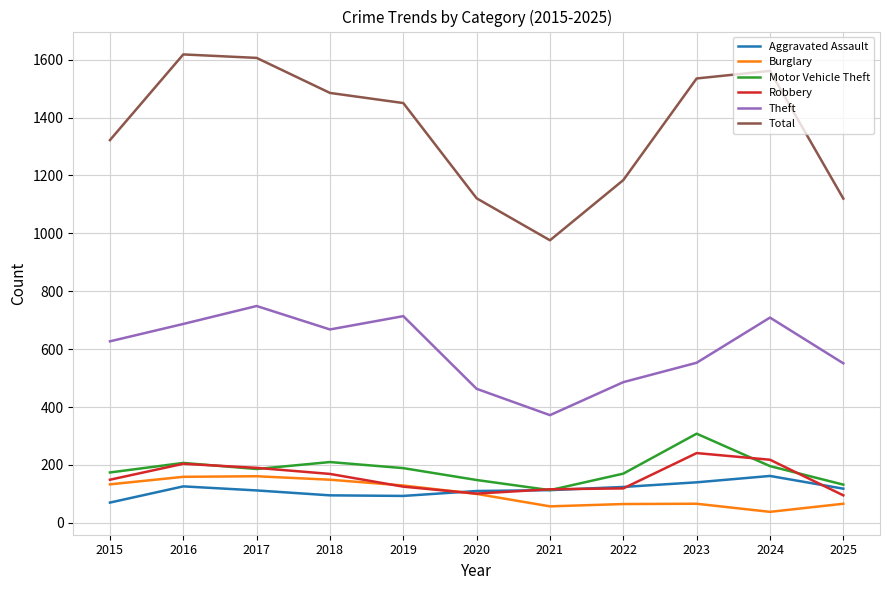

What is the spread (max minus min) of values at 2018?

1390